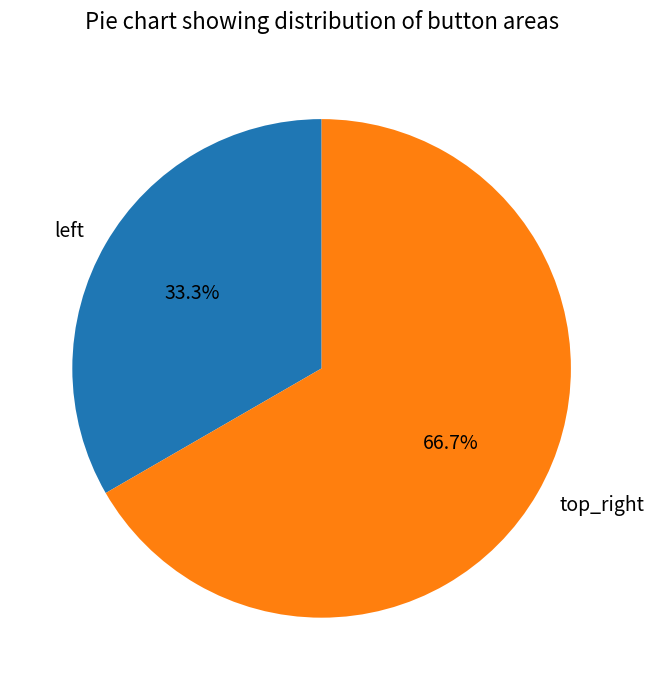

Which category has the smallest portion of the pie?

left